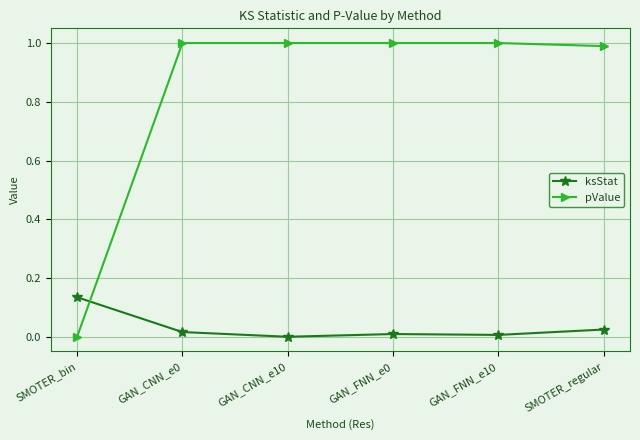

What is the label of the 6th point from the left?

SMOTER_regular